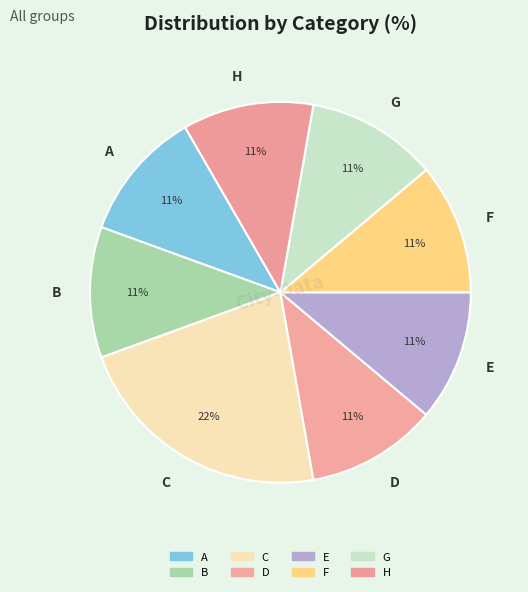

Which has a higher value, G or C?

C